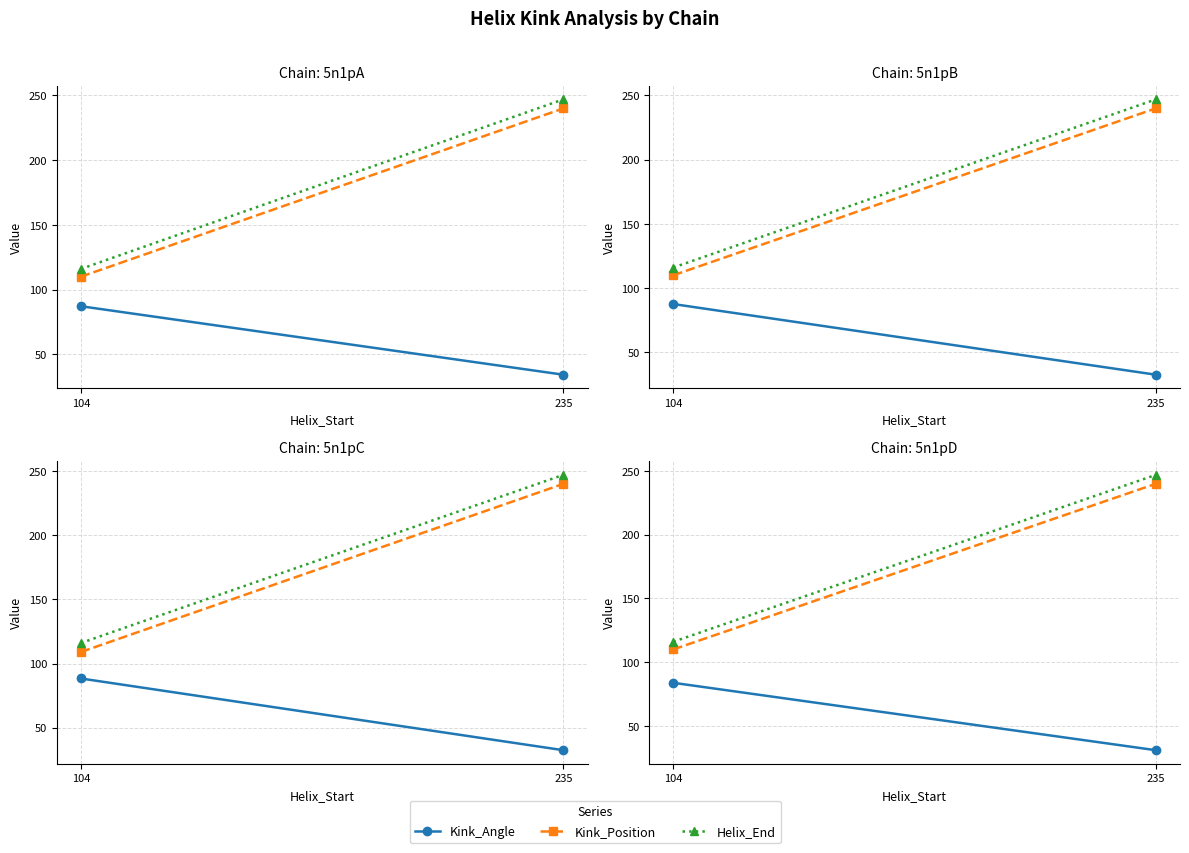

What is the minimum value shown in the chart?

30.9